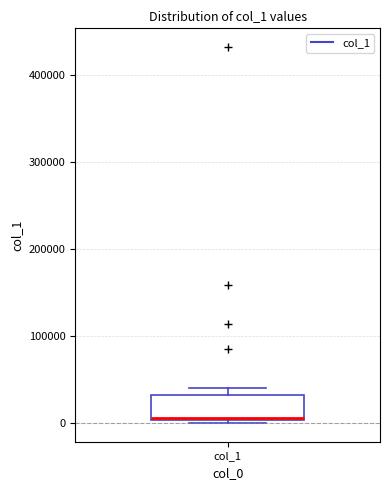

Where is the lower edge of the box for col_1 on the y-axis? The values are not printed on the chart, so give them approximately, as read against the axis.

0